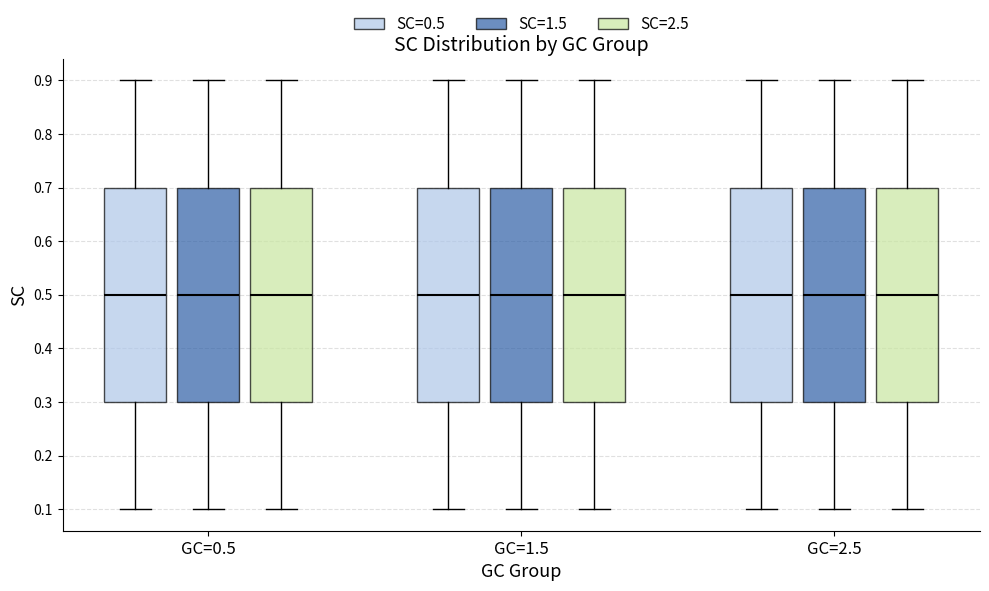

Reading left to right, read every box against the y-axis: the position of its median line, the range the box covers, and the ends of its whiskers. The values are not printed on the chart, so give them approximately, as read against the axis.

GC=0.5 (SC=0.5): median 0.5, box 0.3 to 0.7, whiskers 0.1 to 0.9
GC=0.5 (SC=1.5): median 0.5, box 0.3 to 0.7, whiskers 0.1 to 0.9
GC=0.5 (SC=2.5): median 0.5, box 0.3 to 0.7, whiskers 0.1 to 0.9
GC=1.5 (SC=0.5): median 0.5, box 0.3 to 0.7, whiskers 0.1 to 0.9
GC=1.5 (SC=1.5): median 0.5, box 0.3 to 0.7, whiskers 0.1 to 0.9
GC=1.5 (SC=2.5): median 0.5, box 0.3 to 0.7, whiskers 0.1 to 0.9
GC=2.5 (SC=0.5): median 0.5, box 0.3 to 0.7, whiskers 0.1 to 0.9
GC=2.5 (SC=1.5): median 0.5, box 0.3 to 0.7, whiskers 0.1 to 0.9
GC=2.5 (SC=2.5): median 0.5, box 0.3 to 0.7, whiskers 0.1 to 0.9